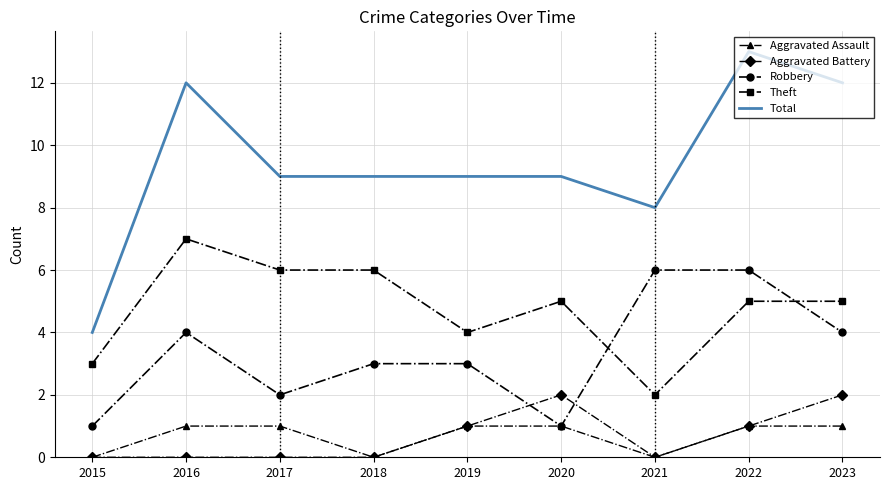

What is the greatest value displayed?

13